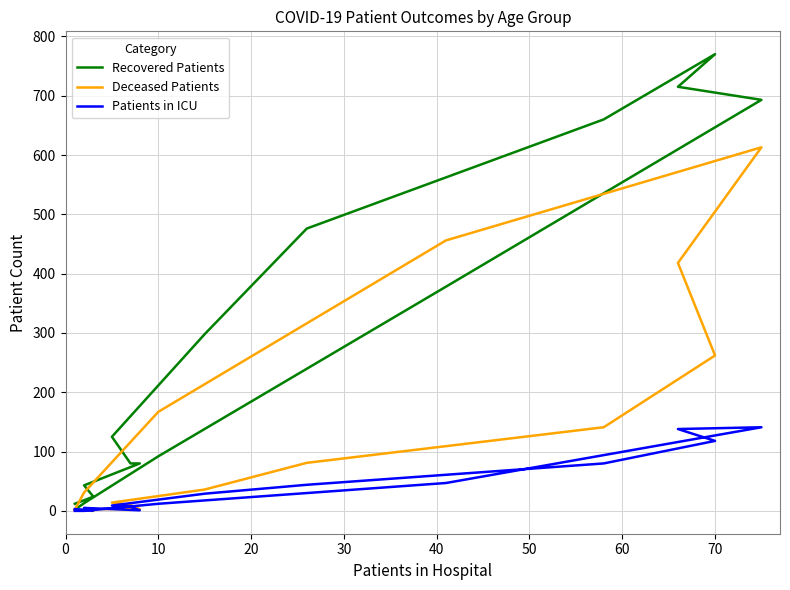

After their last crossing, which series has the higher values: Patients in ICU or Deceased Patients?

Deceased Patients